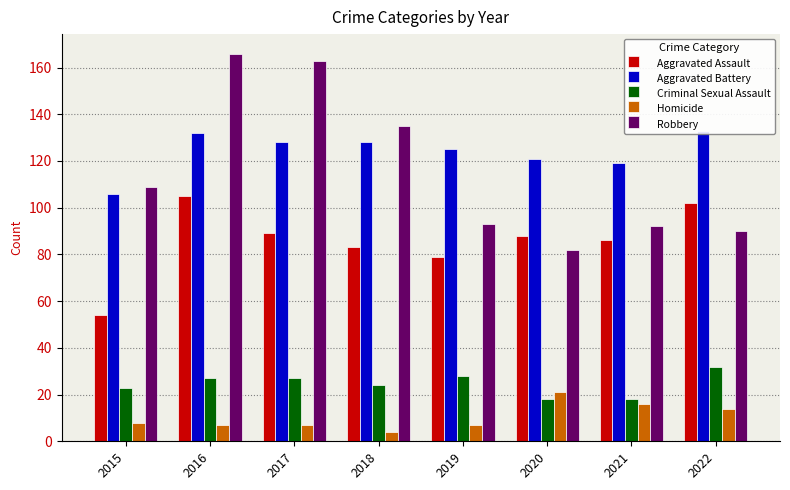

Reading right to left, extract all data points from this chart.

Aggravated Assault: 102	86	88	79	83	89	105	54
Aggravated Battery: 133	119	121	125	128	128	132	106
Criminal Sexual Assault: 32	18	18	28	24	27	27	23
Homicide: 14	16	21	7	4	7	7	8
Robbery: 90	92	82	93	135	163	166	109